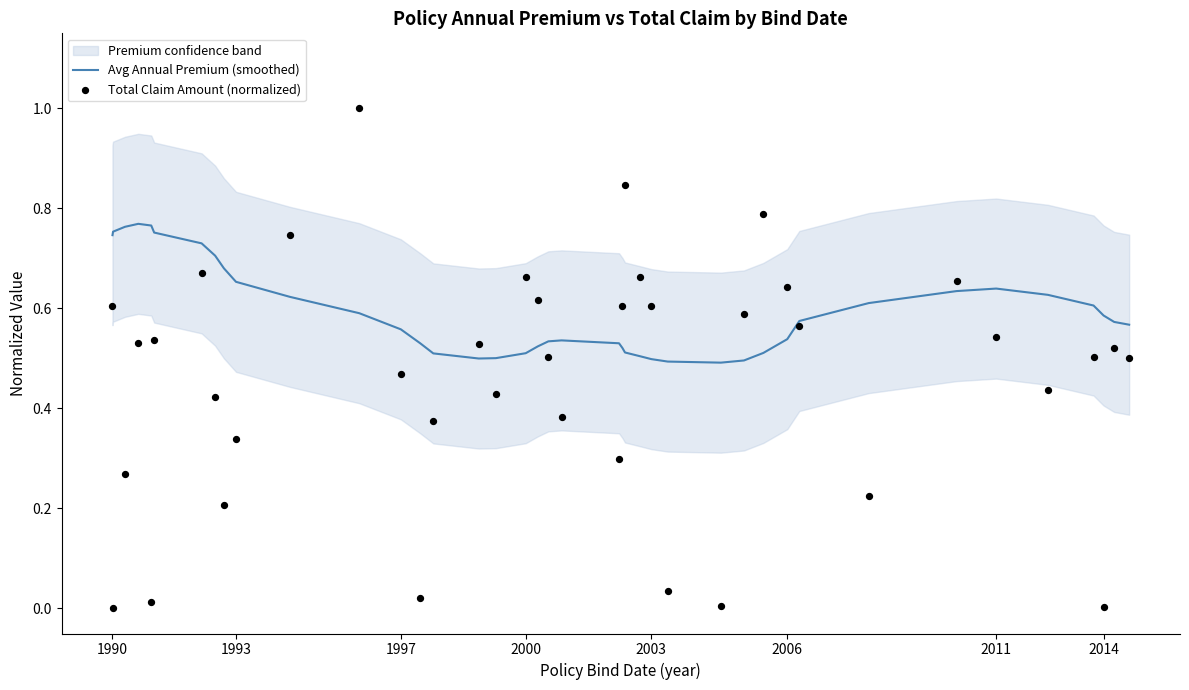

Which series has the largest total across all categories?

Avg Annual Premium (smoothed)